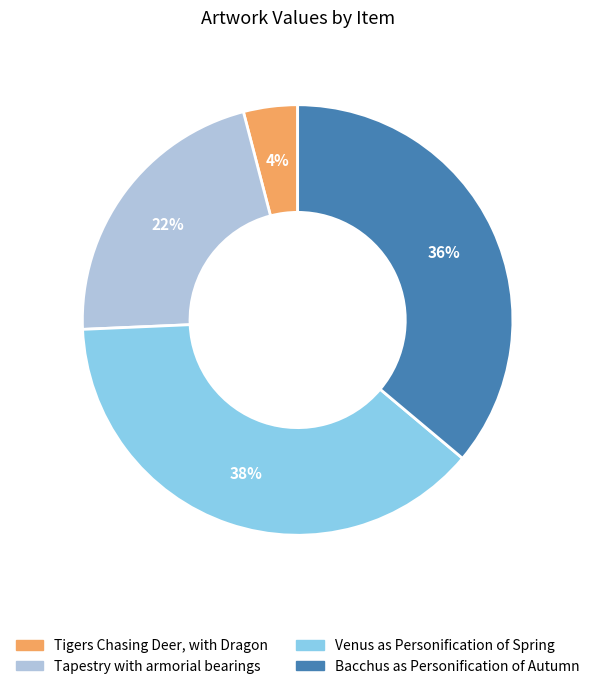

Rank the categories by value from highest to lowest.

Venus as Personification of Spring, Bacchus as Personification of Autumn, Tapestry with armorial bearings, Tigers Chasing Deer, with Dragon